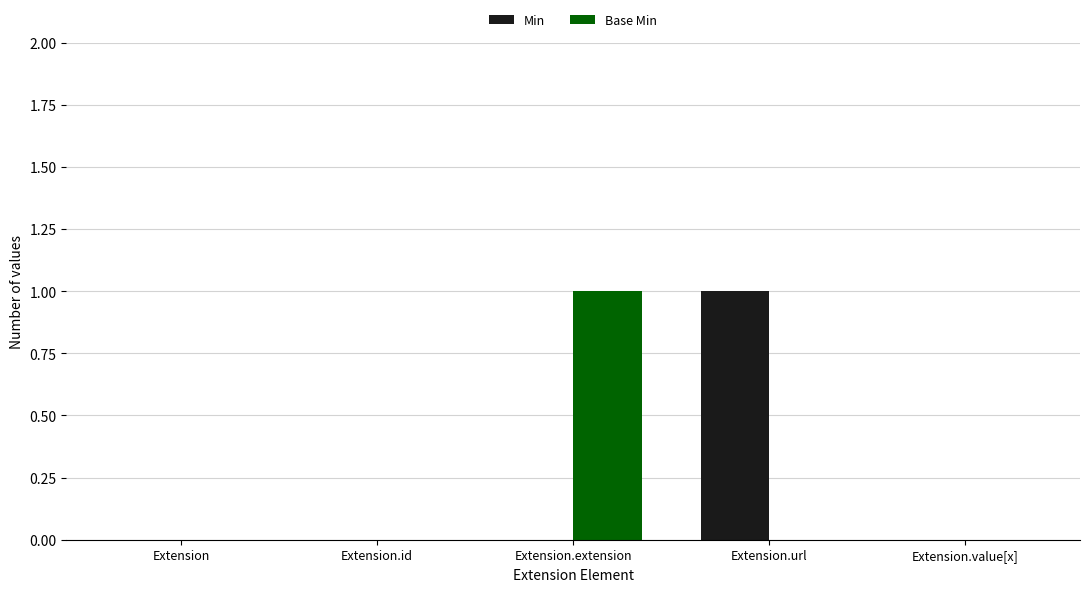

Which category has the highest value in the Base Min series?

Extension.extension